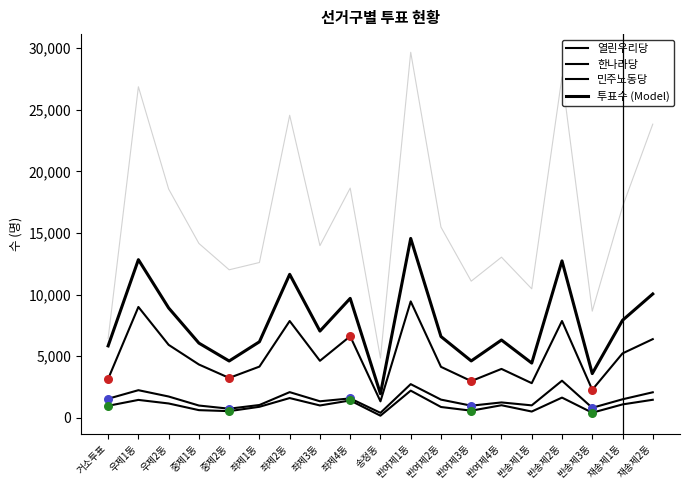

Which series reaches the maximum Y coordinate?

투표수